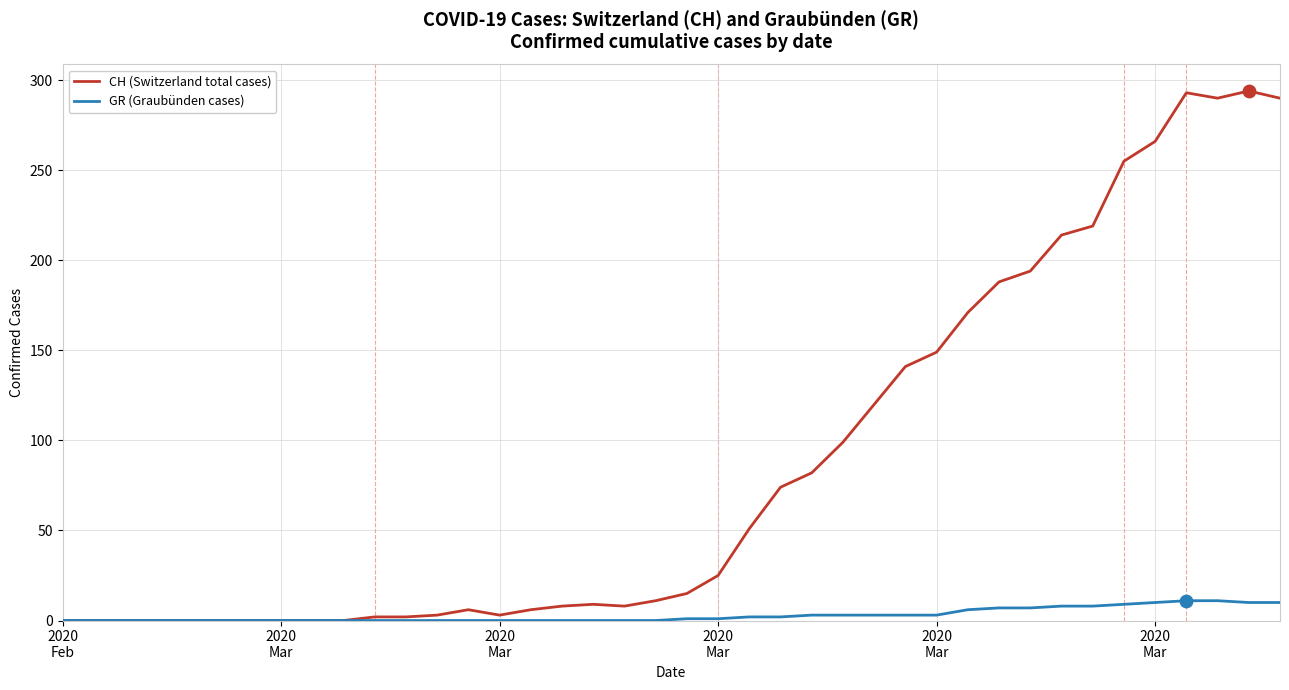

Which series has the largest range (max minus min)?

CH (Switzerland total cases)